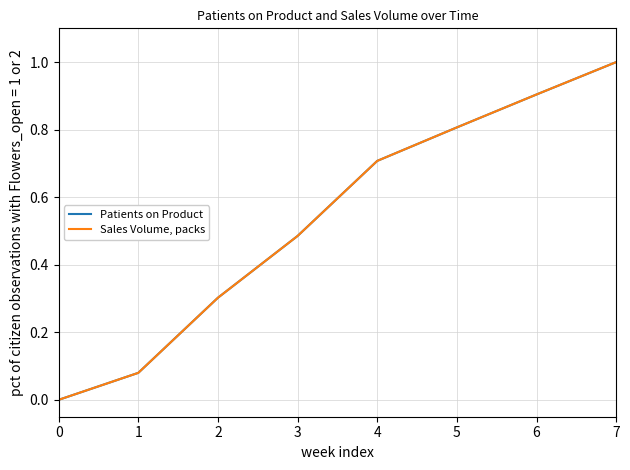

Between which two adjacent categories do Sales Volume, packs and Patients on Product first intersect?

4 and 5